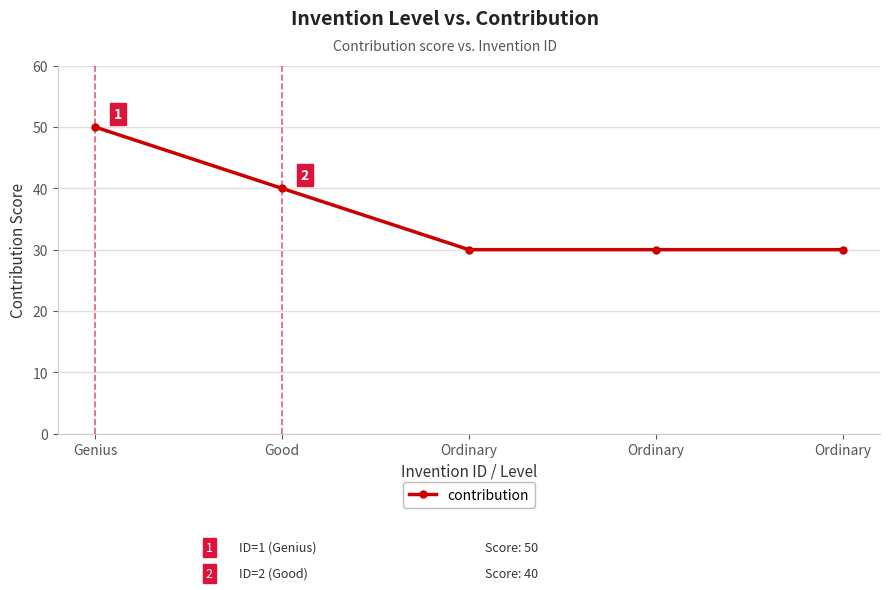

What is the value of the 5th point from the left?

30